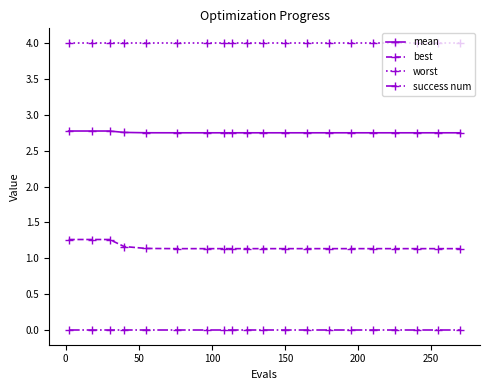

Which series has the largest total across all categories?

worst